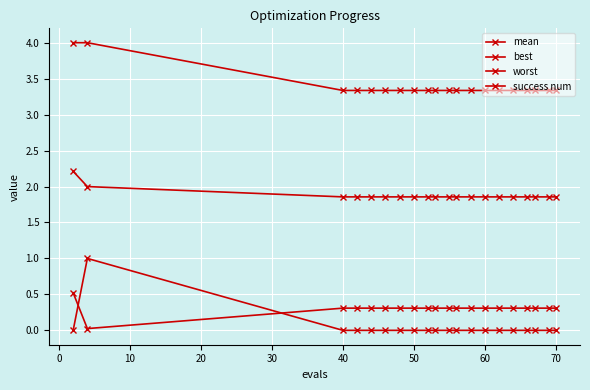

Count the number of categories in the chart.

20